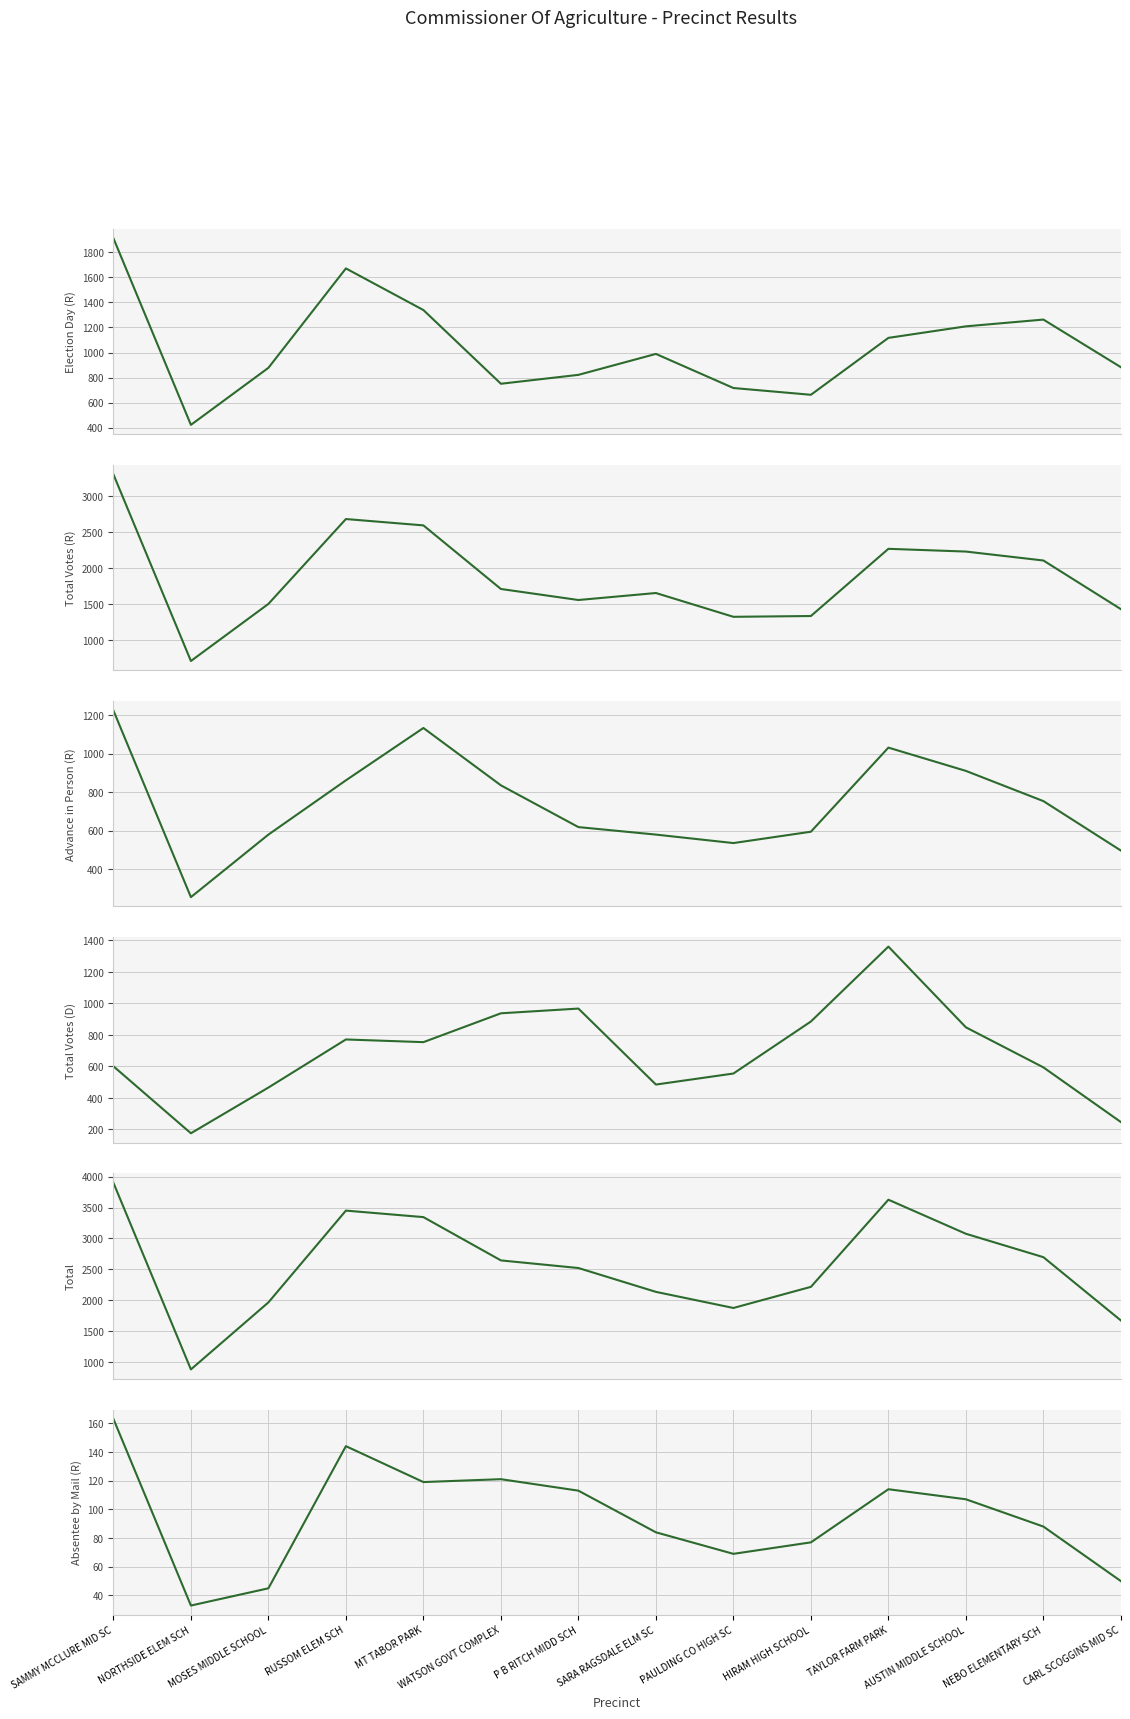

True or false: Total Votes (D) and Absentee by Mail (R) cross at least once.

False